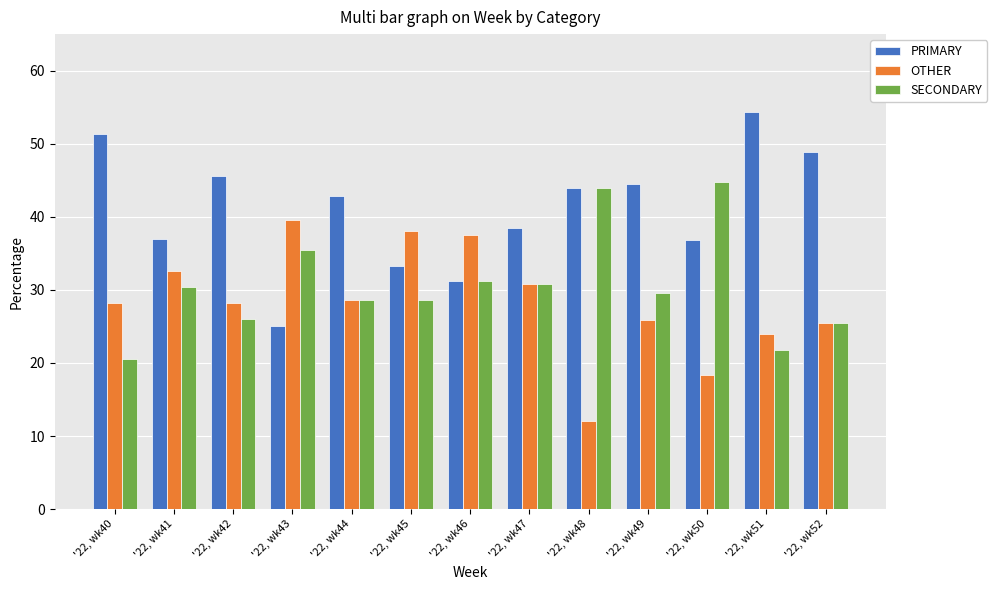

What is the difference between the highest and lowest values at '22, wk41?

6.5